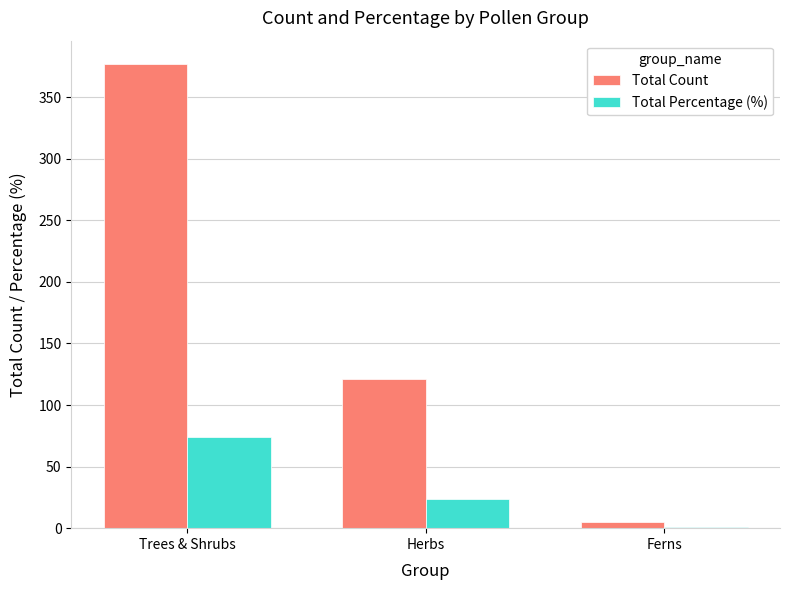

Is it true that Total Count equals 648.9 at Trees & Shrubs?

False